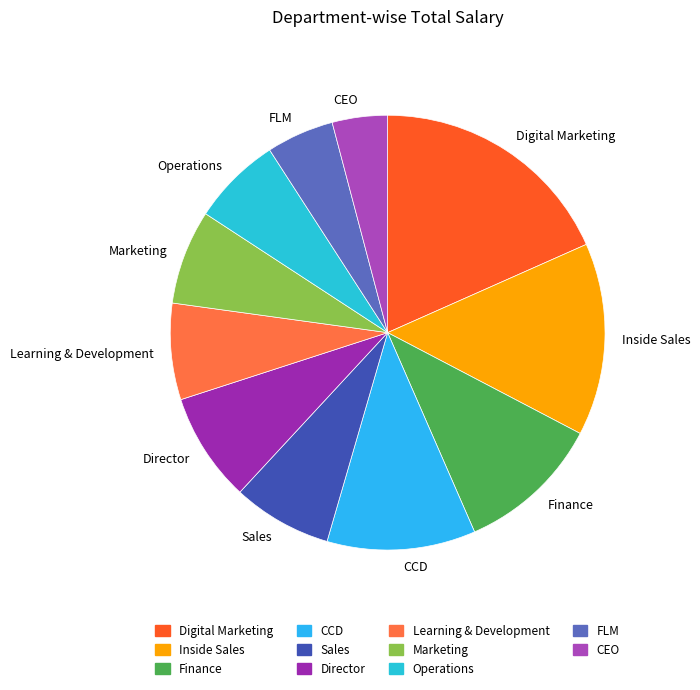

What is the smallest slice in the pie chart?

CEO